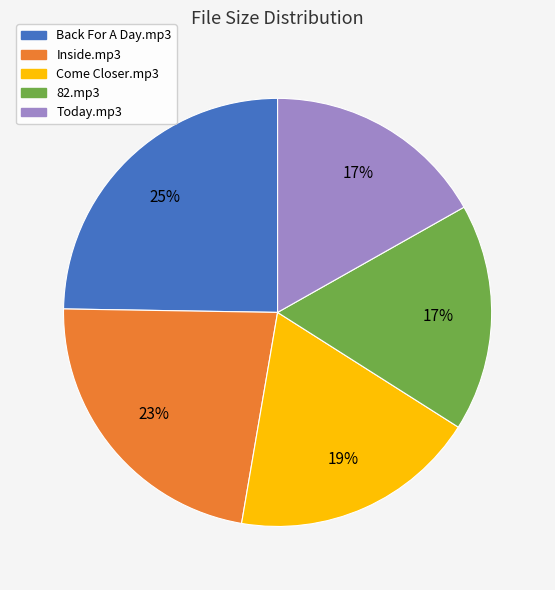

Is Today.mp3 the majority of the pie?

No